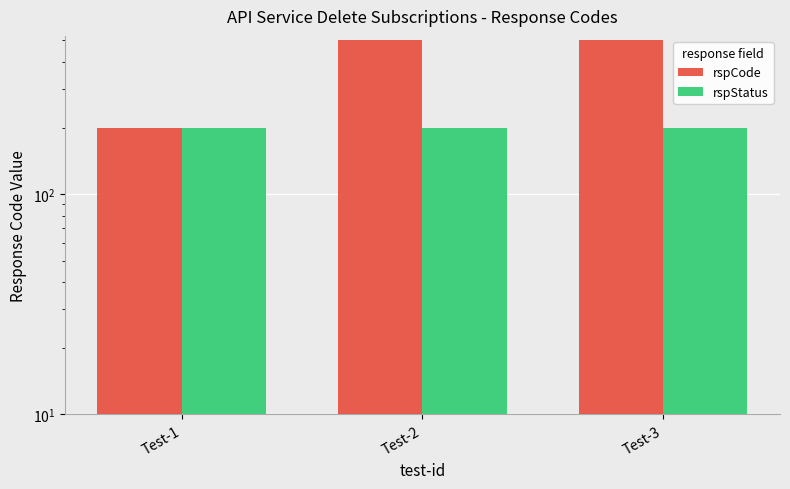

How many groups of bars are there?

3